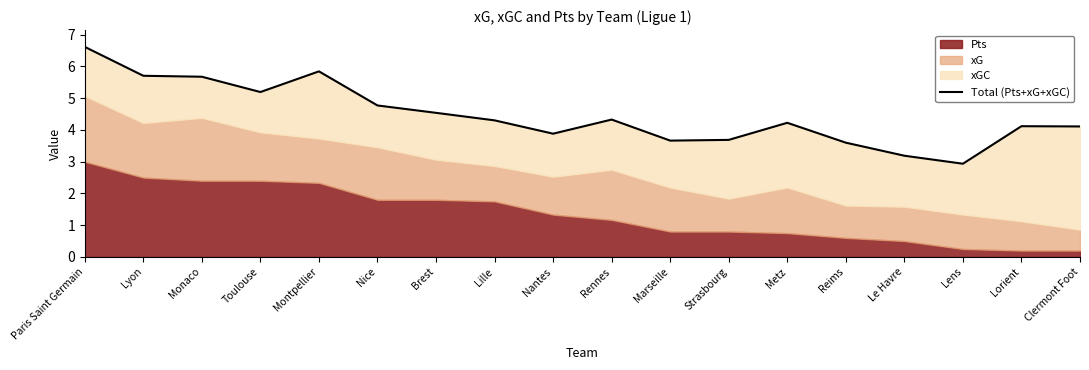

How many data points are less than 4?

6